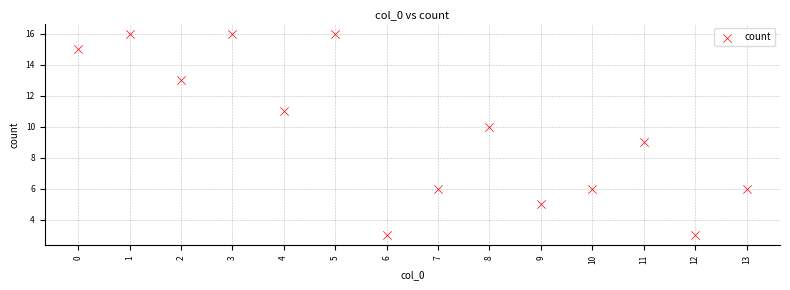

What is the range of Y values (max minus min)?

13